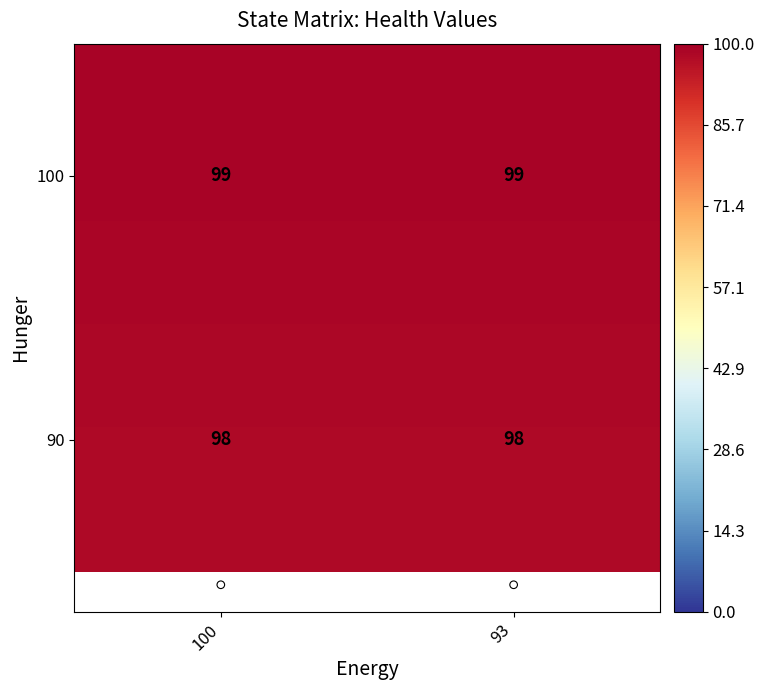

What is the sum of the 90 values at 100 and 93?

196